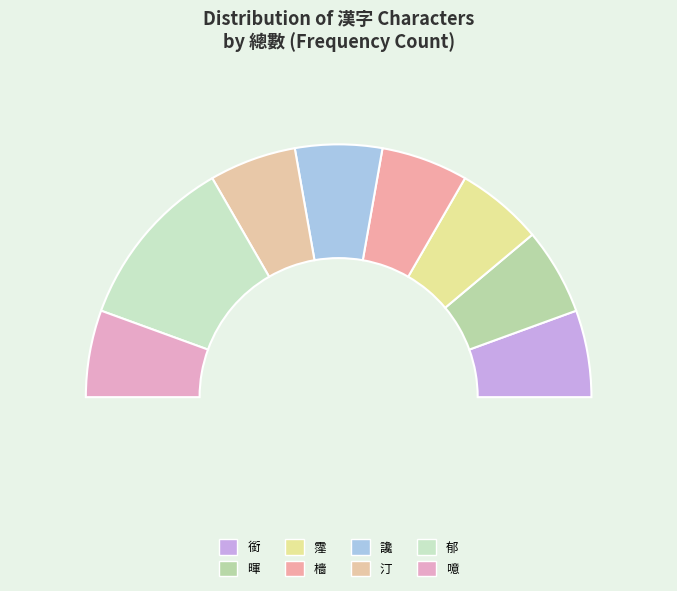

Do 噫 and 霪 together represent more than half of the pie?

No